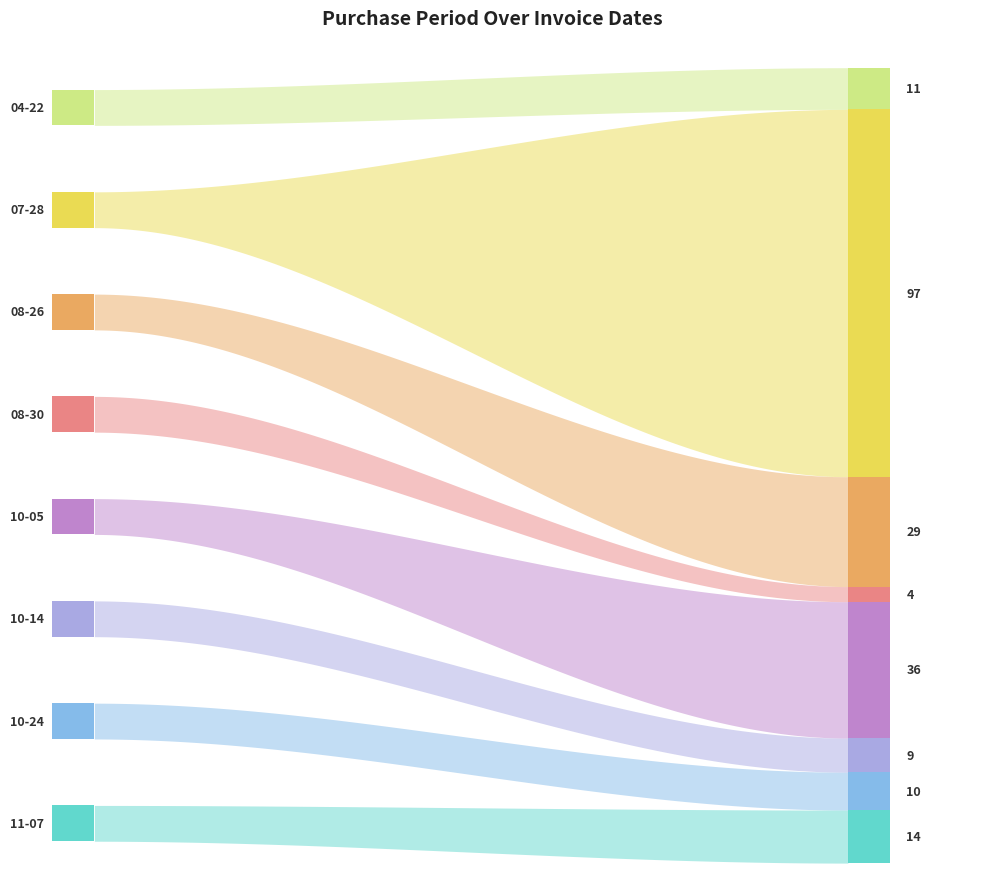

What is the change in value from 2016-07-28 to 2016-10-05?

-61